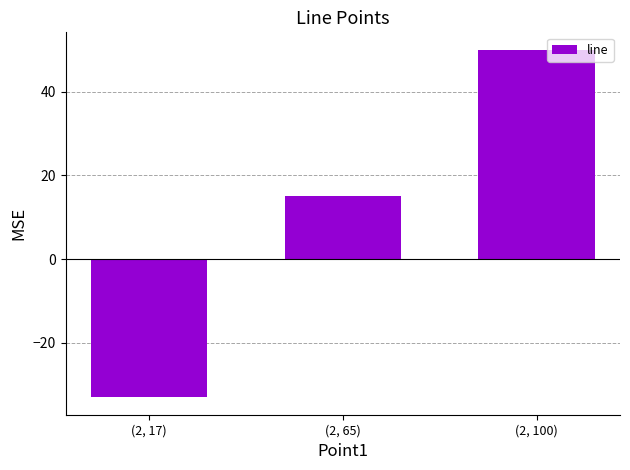

Reading left to right, what are all the values shown in this chart?

-33	15	50